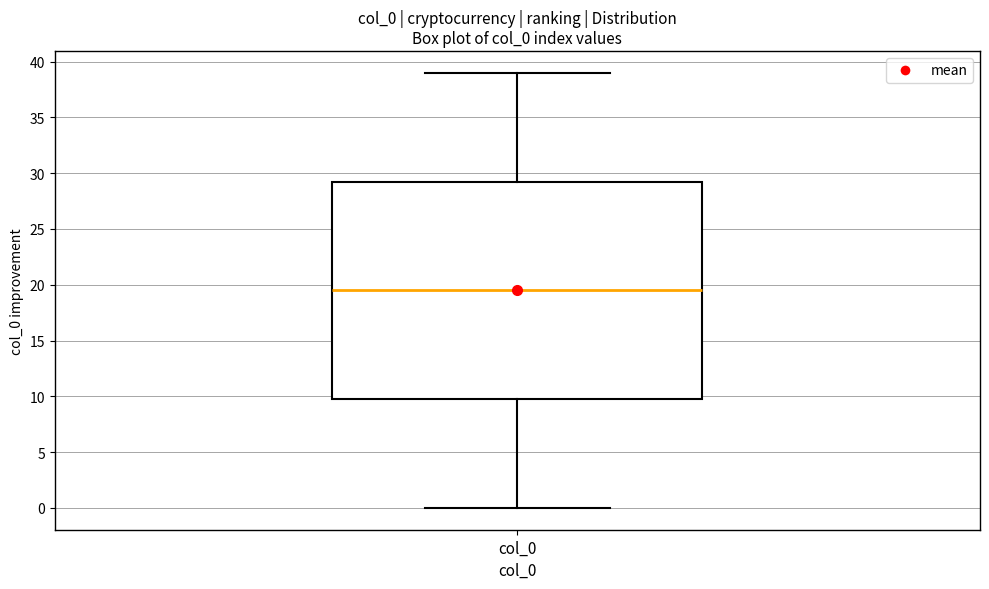

Where does the upper whisker of the box for col_0 end on the y-axis? The values are not printed on the chart, so give them approximately, as read against the axis.

39.0